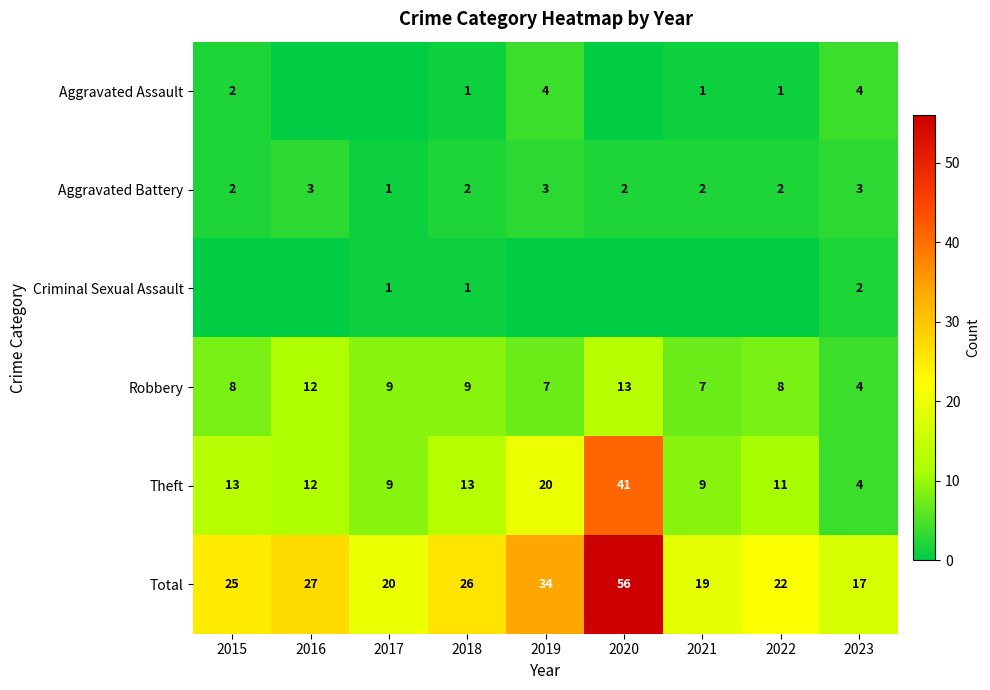

What is the maximum value shown in the chart?

56